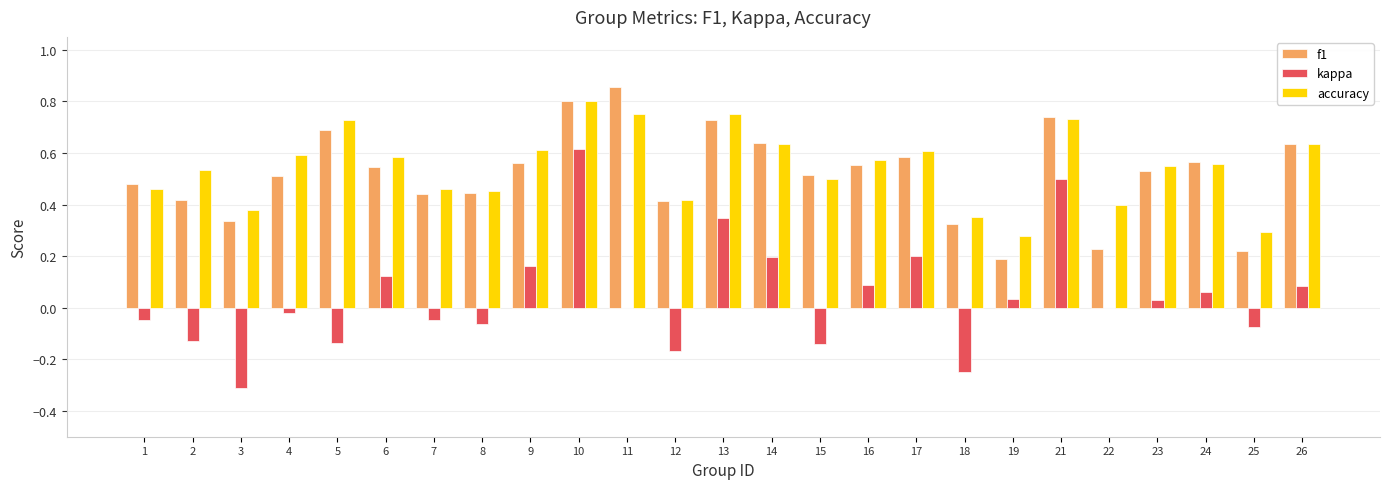

At which category is the sum across all series the highest?

10